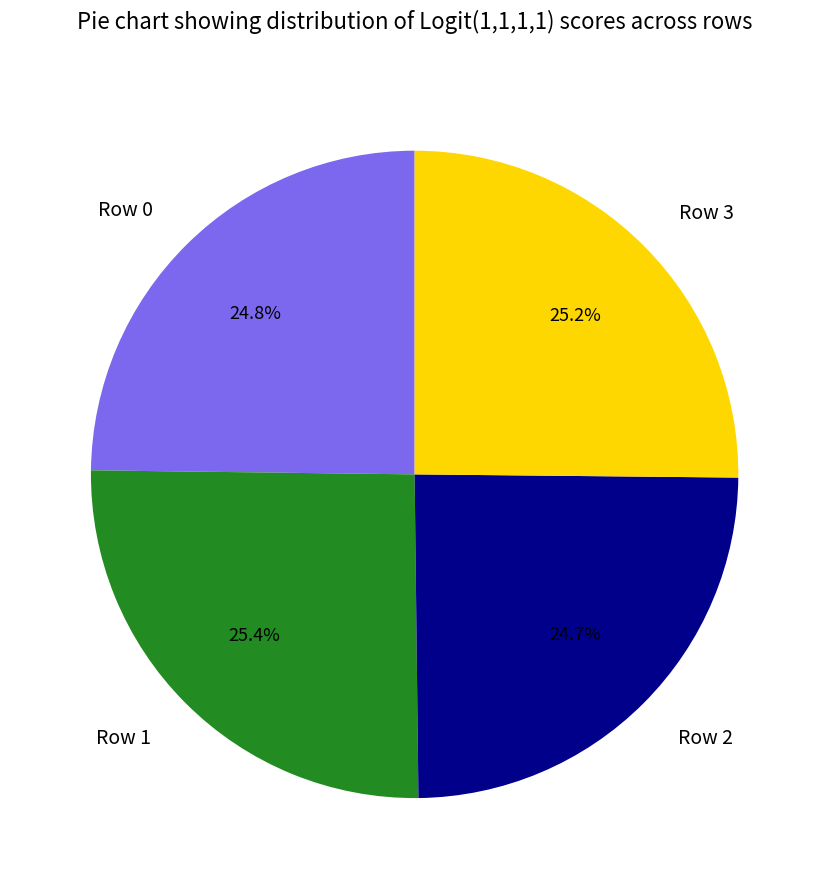

What percentage do Row 3 and Row 1 together represent?

50.5%